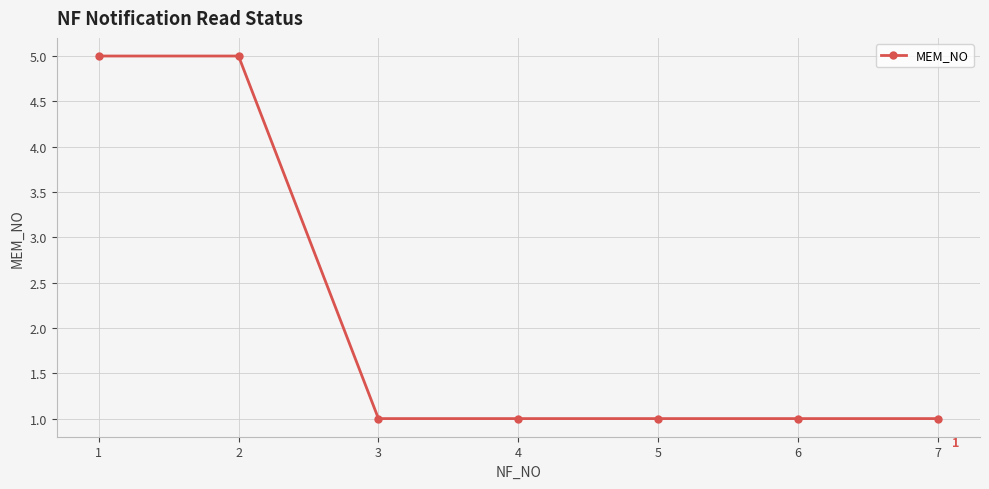

What is the sum of the values at 7 and 2?

6